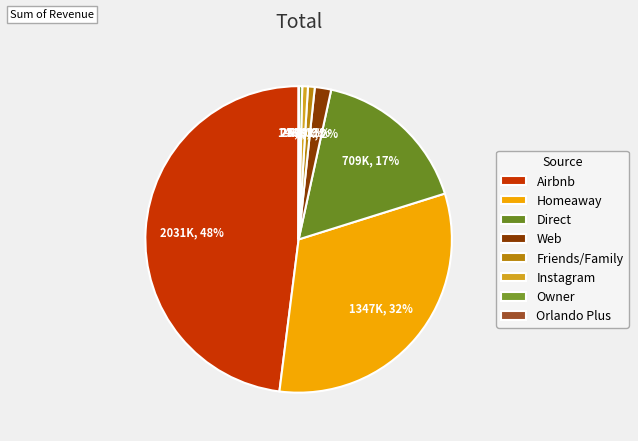

Does Web represent more than half of the total?

No